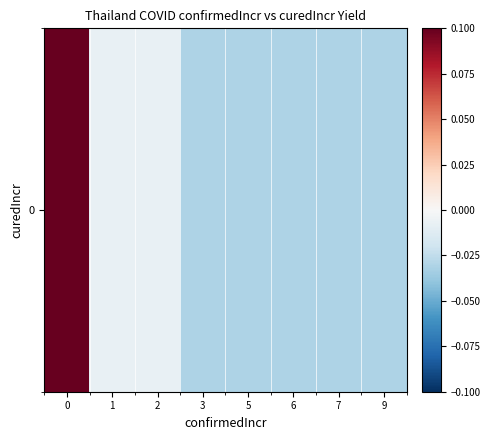

Reading left to right, extract all data points from this chart.

0=0.2	1=-0.0	2=-0.0	3=-0.0	5=-0.0	6=-0.0	7=-0.0	9=-0.0